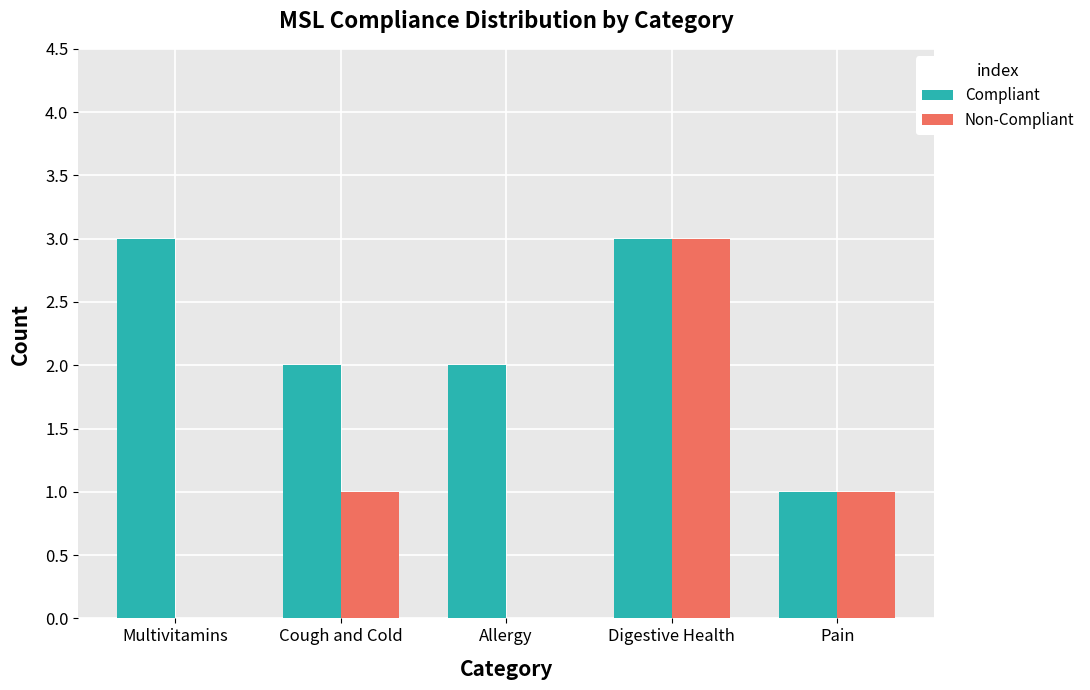

Is the value of Non-Compliant at Cough and Cold greater than the value of Compliant at Allergy?

No